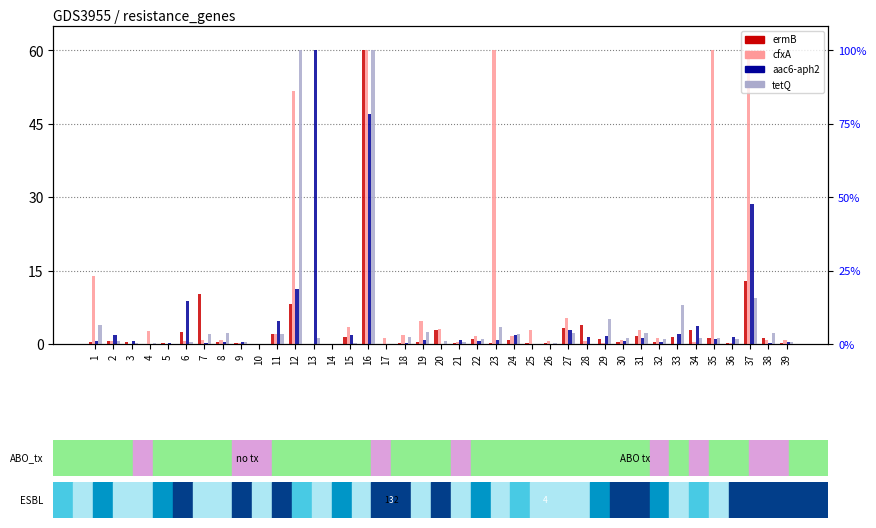

How many values in the cfxA series exceed 0?

38